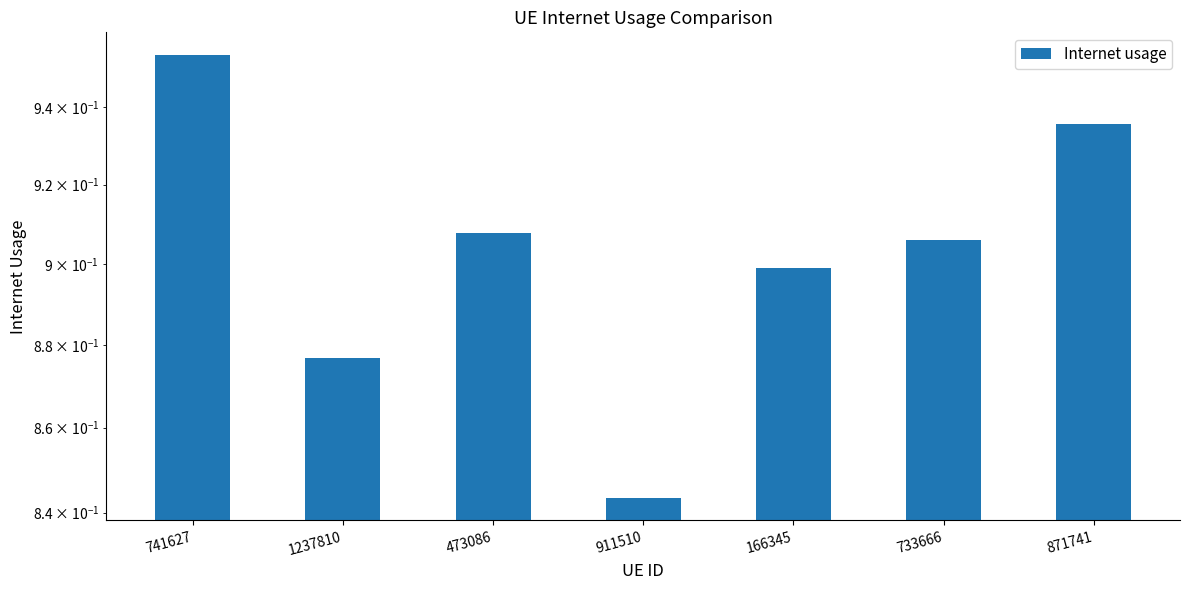

List the labels in order of value, largest first.

741627, 871741, 473086, 733666, 166345, 1237810, 911510